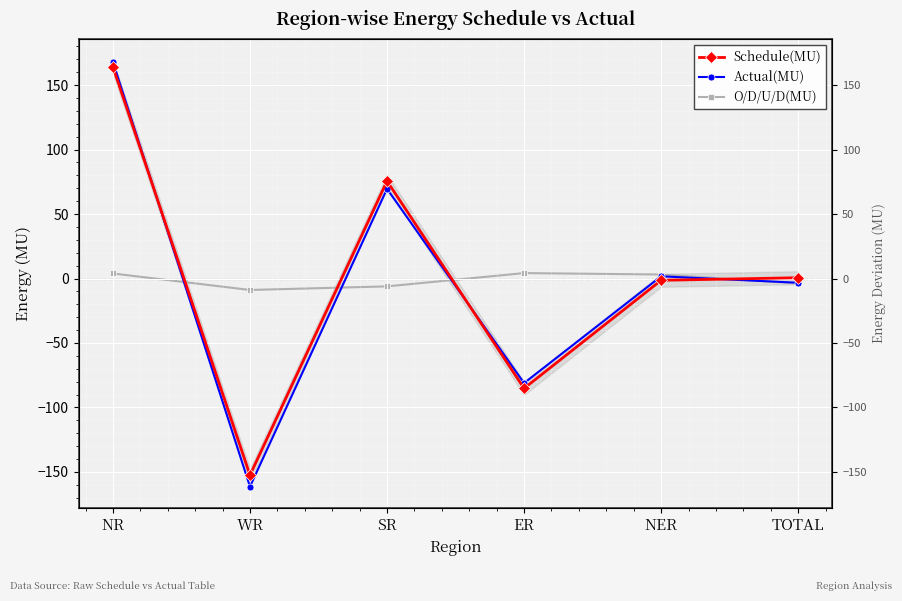

What is the average value of the Schedule(MU) series?

0.2